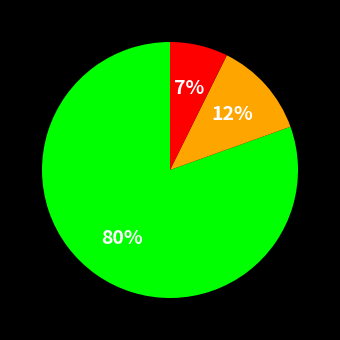

To the nearest percent, what is the average slice percentage?

33%